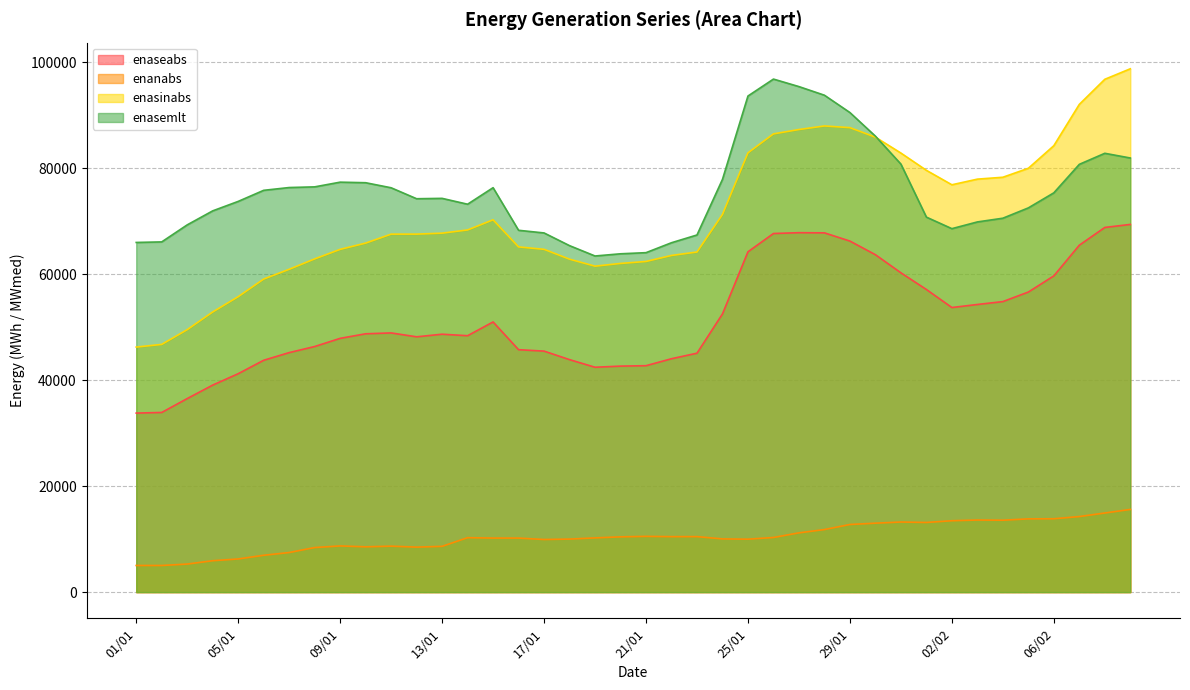

What is the lowest value of the enasinabs series?

46229.3